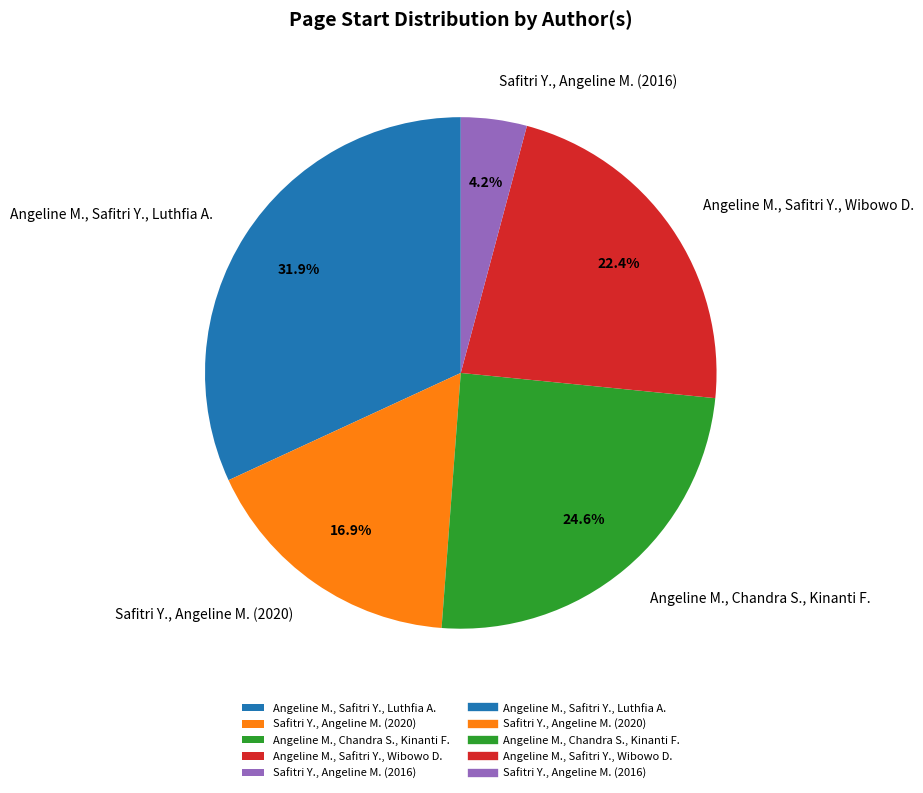

Approximately how many times larger is the value at Angeline M., Safitri Y., Luthfia A. compared to Angeline M., Chandra S., Kinanti F.?

1.3